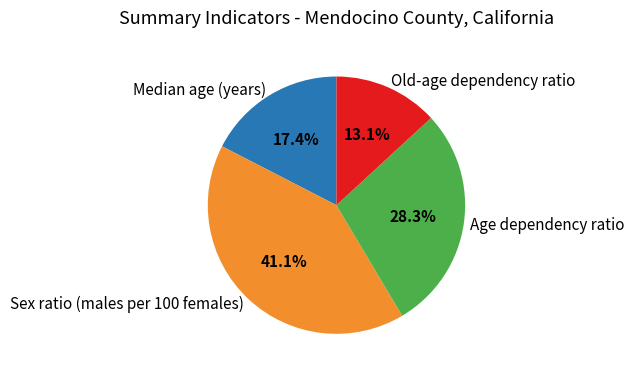

Rank the categories by value from highest to lowest.

Sex ratio (males per 100 females), Age dependency ratio, Median age (years), Old-age dependency ratio